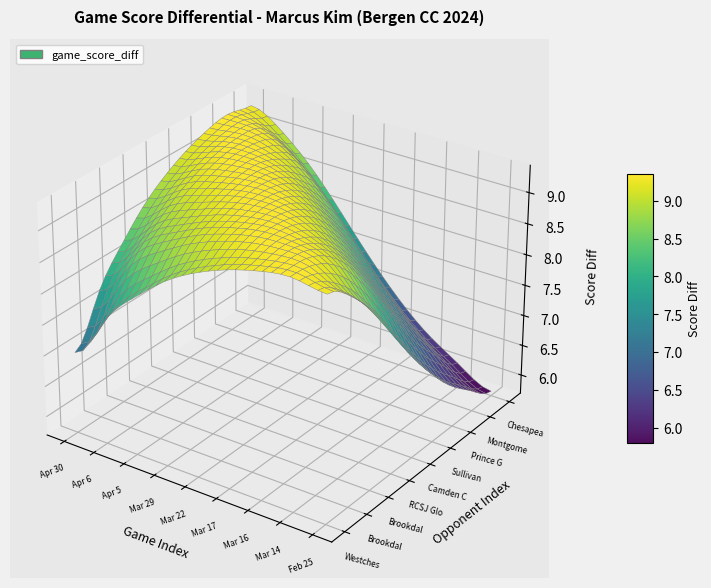

At which label is the value closest to 8?

Mar 22